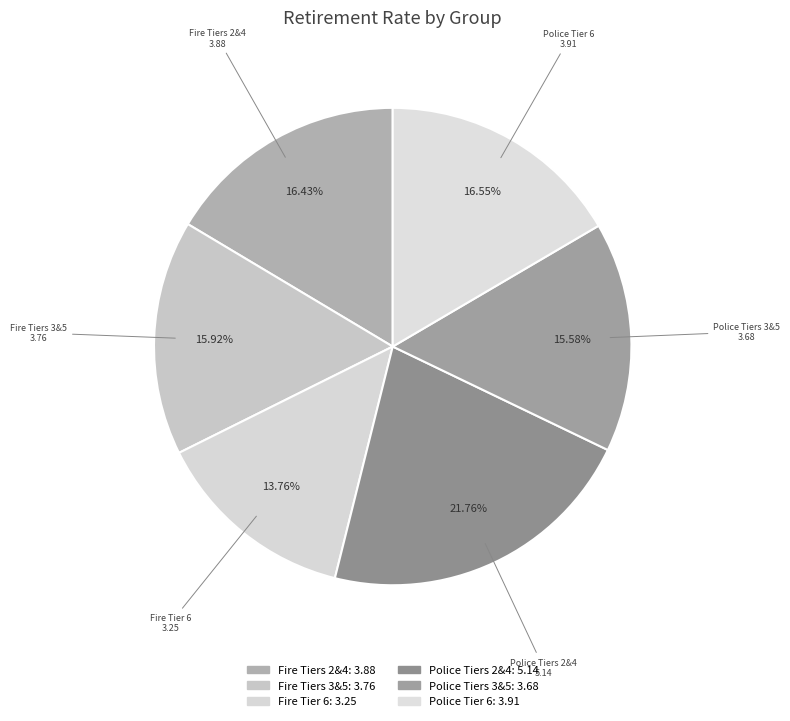

Is the sum of Police Tier 6 and Police Tiers 2&4 greater than half?

No